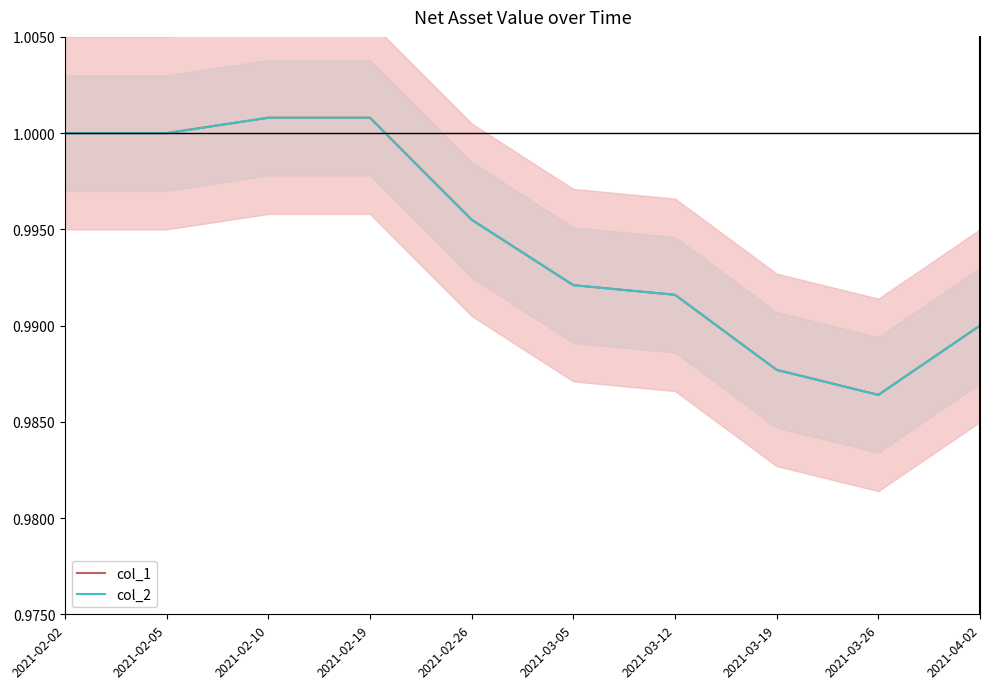

Count the number of data series in this chart.

2